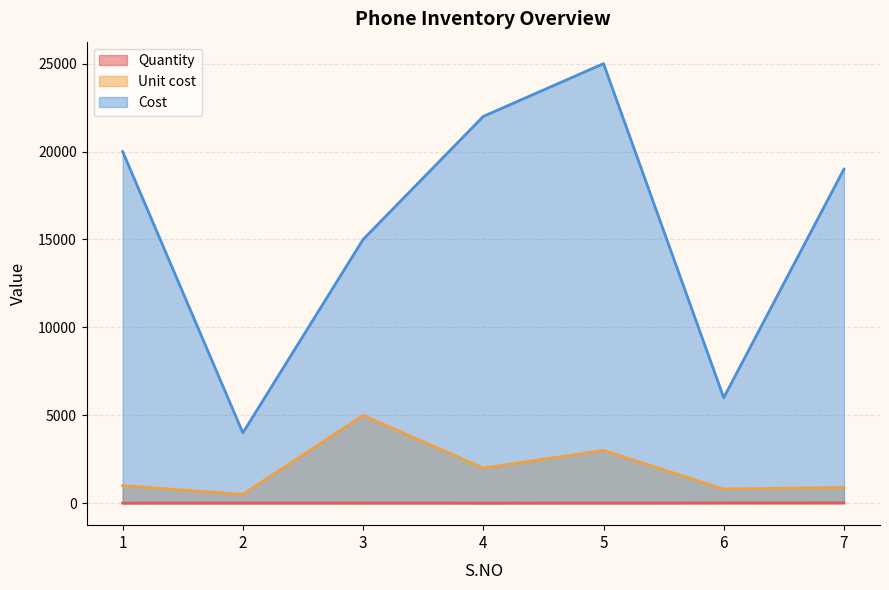

Is it true that Cost equals 15000 at 3?

True